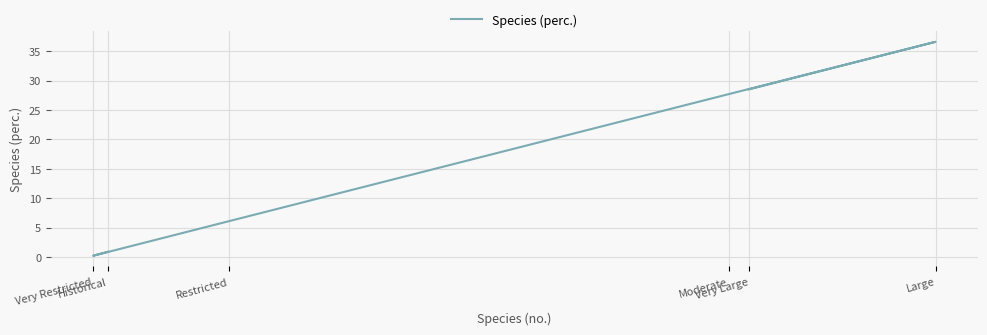

The value at Moderate is 39.1. True or false?

False